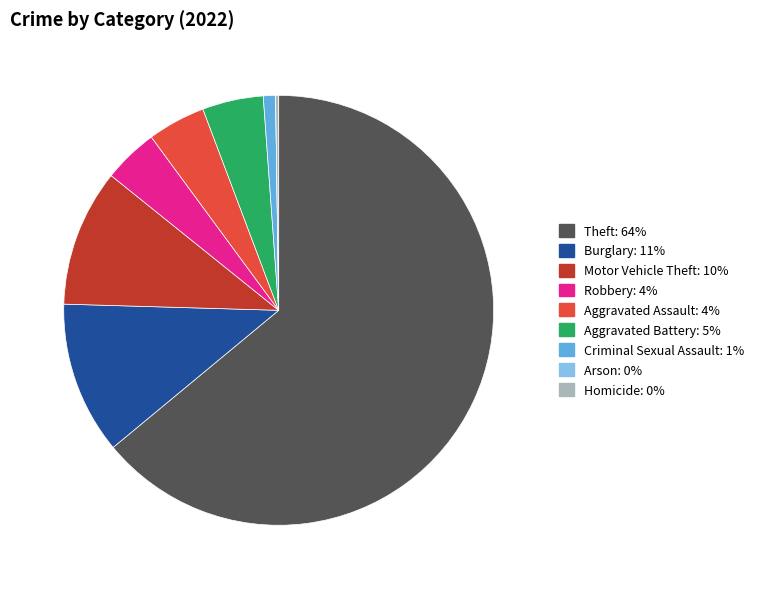

Which has a higher value, Theft or Motor Vehicle Theft?

Theft